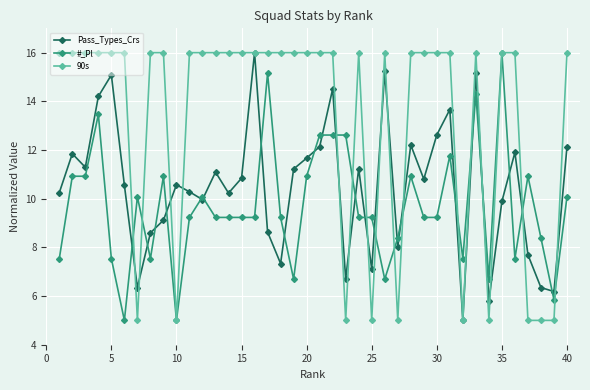

List the series in order of their overall mean, lowest first.

#_Pl, Pass_Types_Crs, 90s